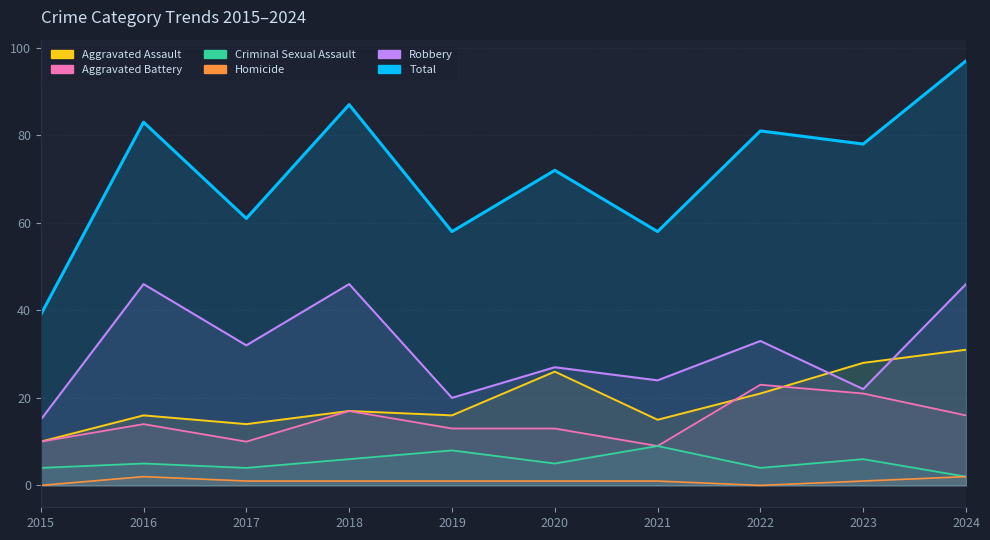

What is the value of the Criminal Sexual Assault point at the 3rd from the left?

4